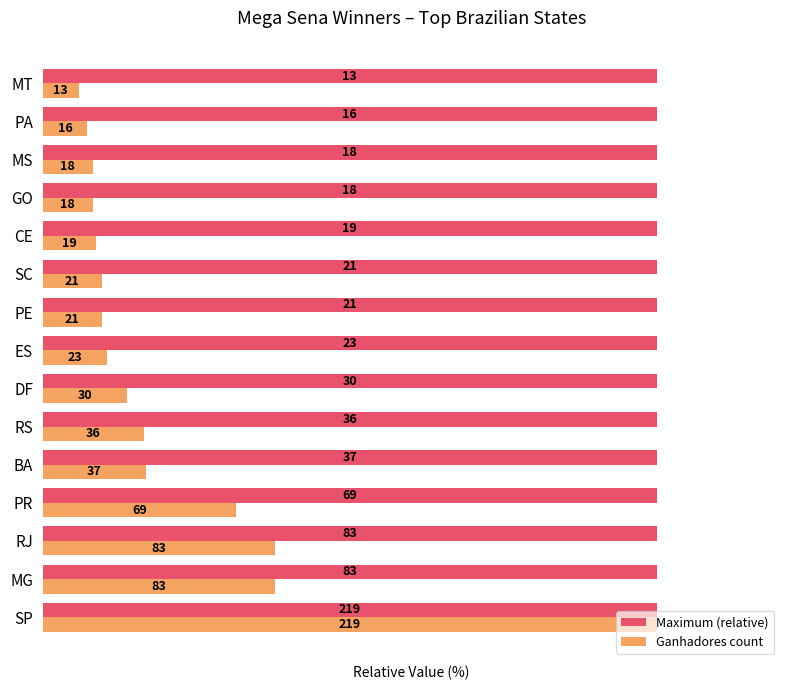

Rank the series by their average value, from lowest to highest.

Maximum (relative), Ganhadores count